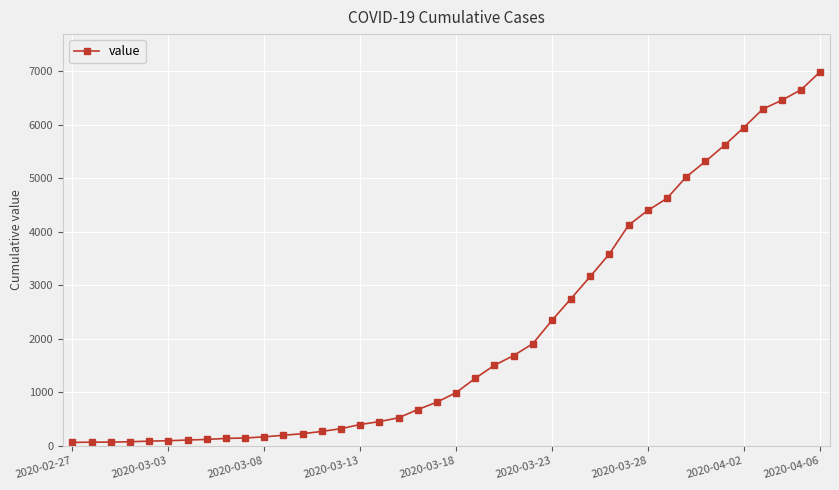

What is the smallest value displayed?

64